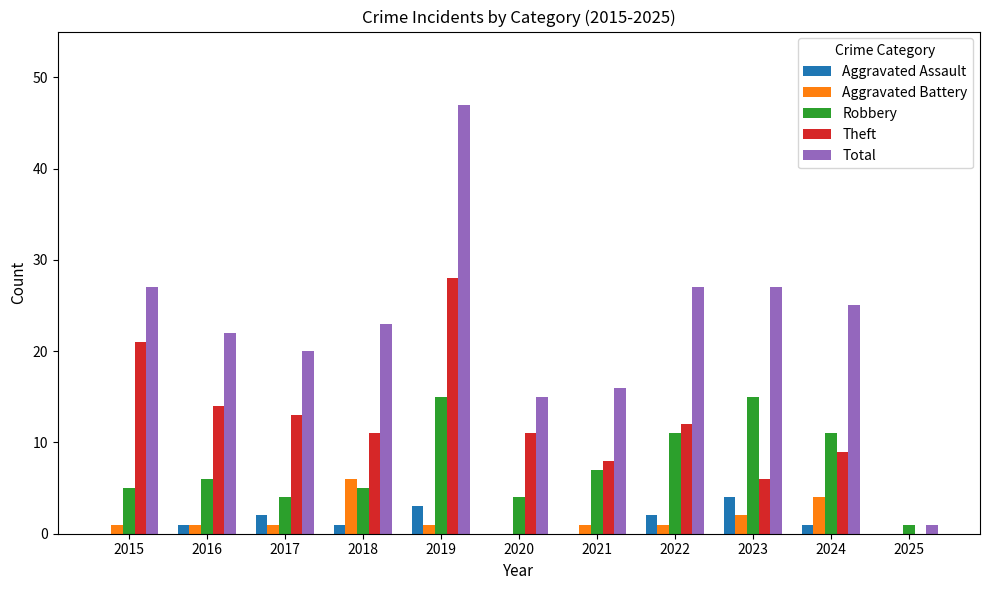

Reading left to right, list all the values displayed in this chart.

Aggravated Assault: 0	1	2	1	3	0	0	2	4	1	0
Aggravated Battery: 1	1	1	6	1	0	1	1	2	4	0
Robbery: 5	6	4	5	15	4	7	11	15	11	1
Theft: 21	14	13	11	28	11	8	12	6	9	0
Total: 27	22	20	23	47	15	16	27	27	25	1